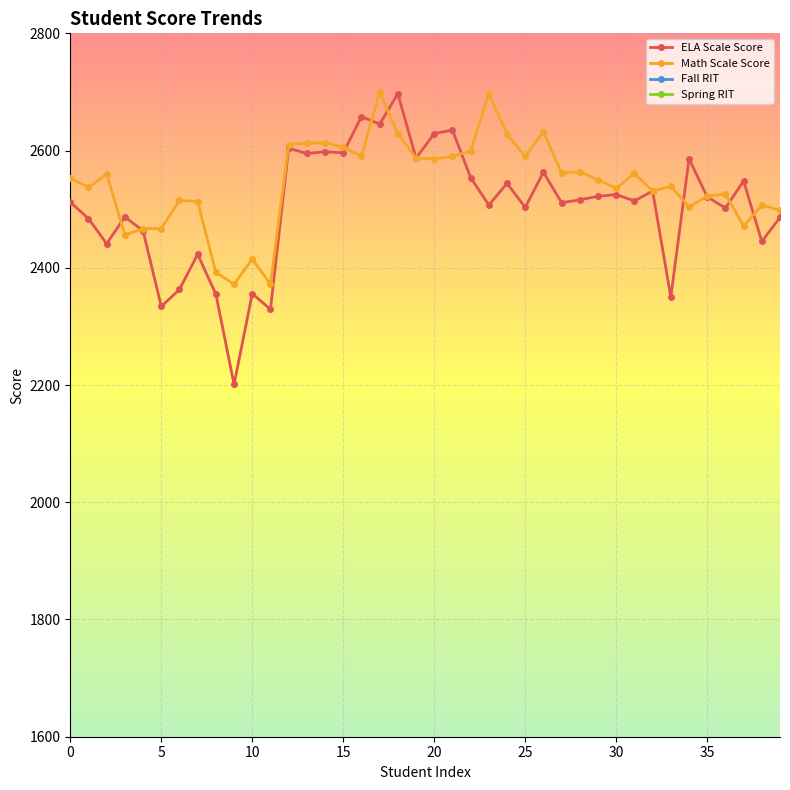

Reading left to right, list all the values displayed in this chart.

ELA Scale Score: 2512	2484	2441	2487	2463	2334	2363	2423	2355	2201	2356	2329	2604	2595	2598	2596	2658	2645	2697	2587	2629	2635	2554	2507	2544	2503	2563	2511	2516	2522	2525	2514	2531	2350	2586	2521	2502	2548	2445	2486
Math Scale Score: 2553	2537	2560	2456	2467	2467	2515	2513	2392	2372	2415	2372	2610	2613	2613	2606	2590	2700	2629	2587	2586	2590	2599	2697	2628	2590	2632	2562	2564	2550	2536	2561	2531	2539	2504	2522	2526	2471	2507	2498
Fall RIT: 195	199	207	200	209	190	180	207	185	200	161	172	227	215	225	220	228	232	230	220	216	230	224	214	216	214	209	201	205	199	194	208	202	163	211	205	202	212	202	201
Spring RIT: 201	201	212	203	215	196	179	206	165	208	180	181	221	216	221	223	225	232	229	224	221	230	224	214	216	220	214	206	212	208	205	204	210	173	214	209	206	217	202	202